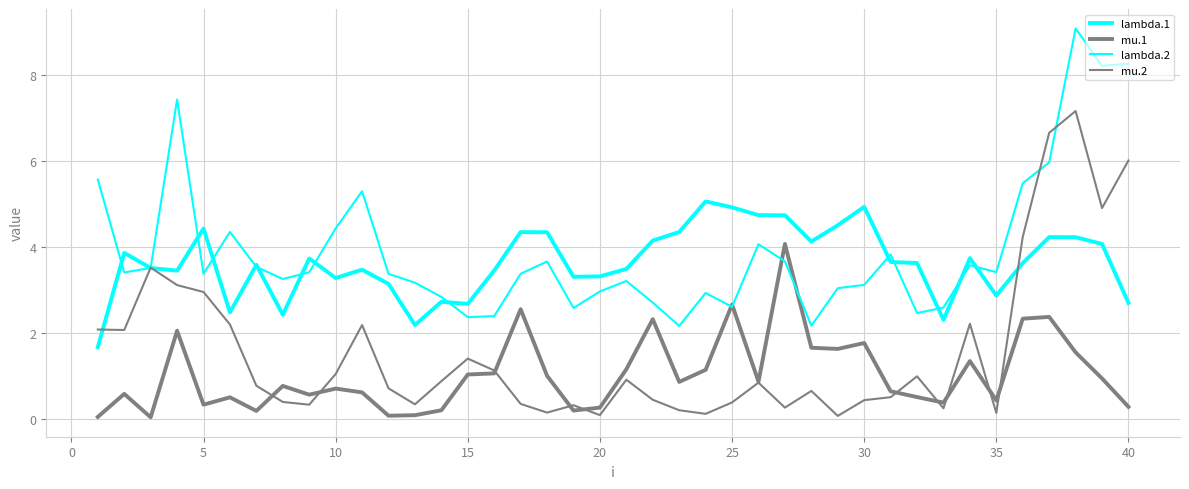

True or false: lambda.2 has more than 2 interior local peaks.

True